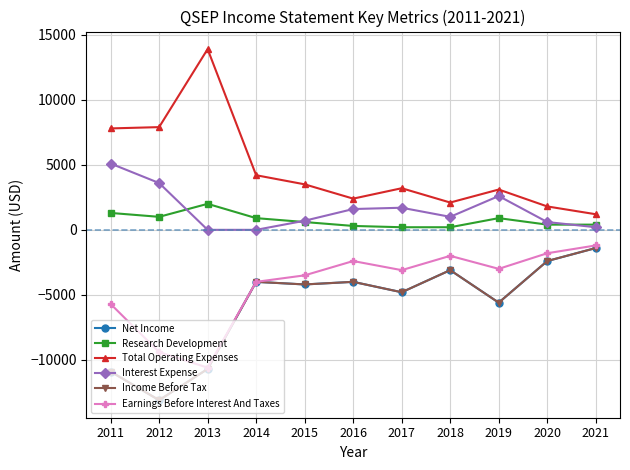

Is this an area chart (filled region under the line)?

No